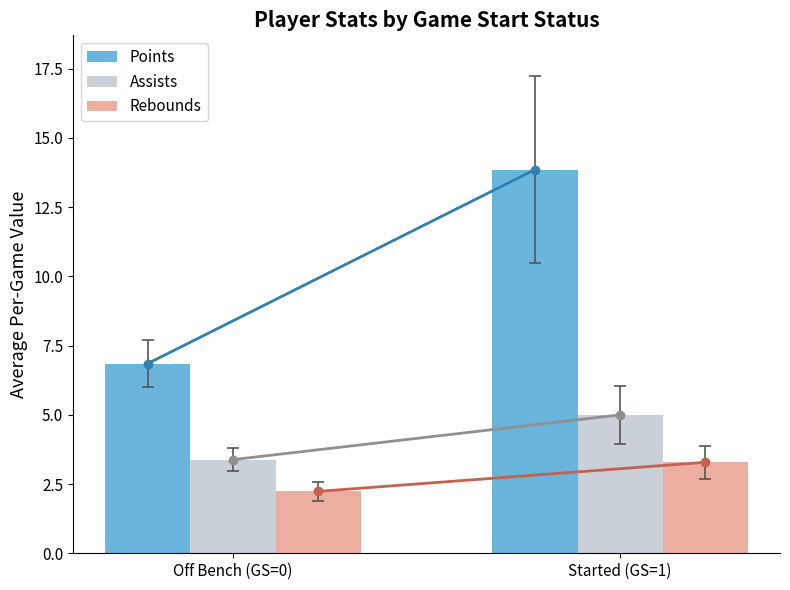

At how many categories does at least one series exceed 3?

2